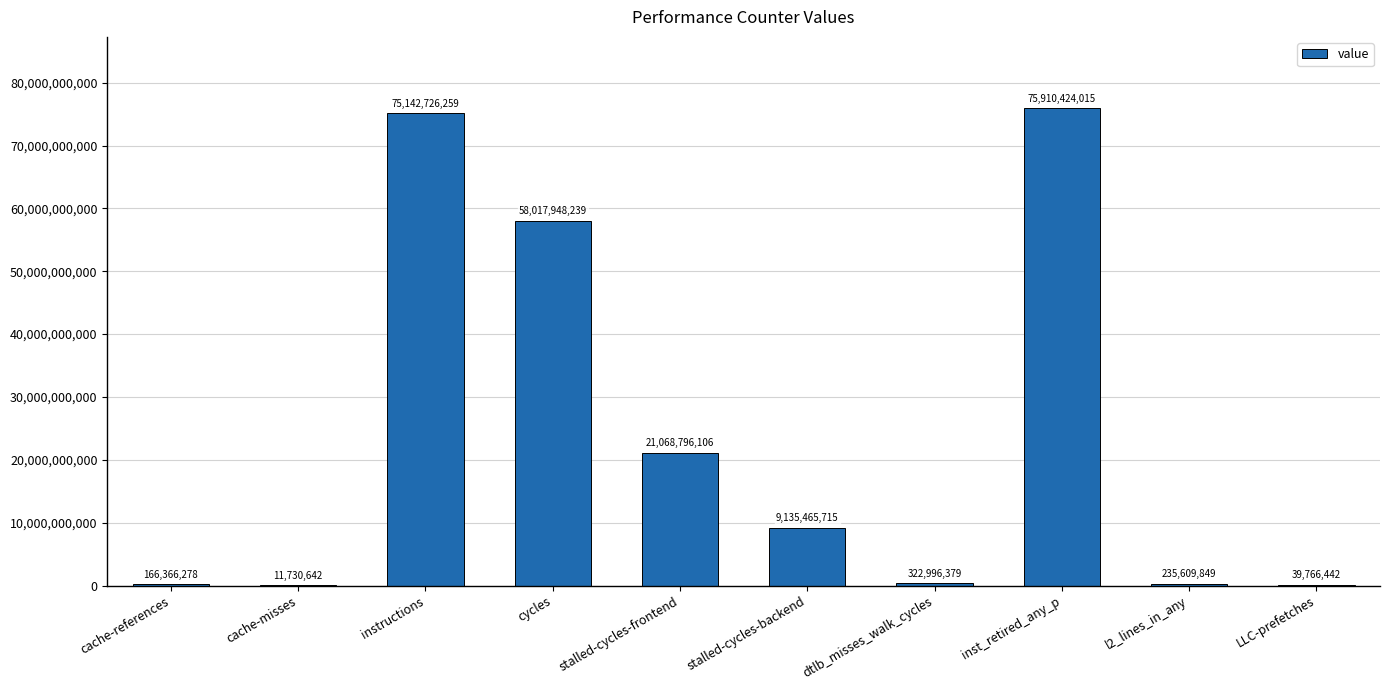

Reading right to left, extract all data points from this chart.

39766442	235609849	75910424015	322996379	9135465715	21068796106	58017948239	75142726259	11730642	166366278